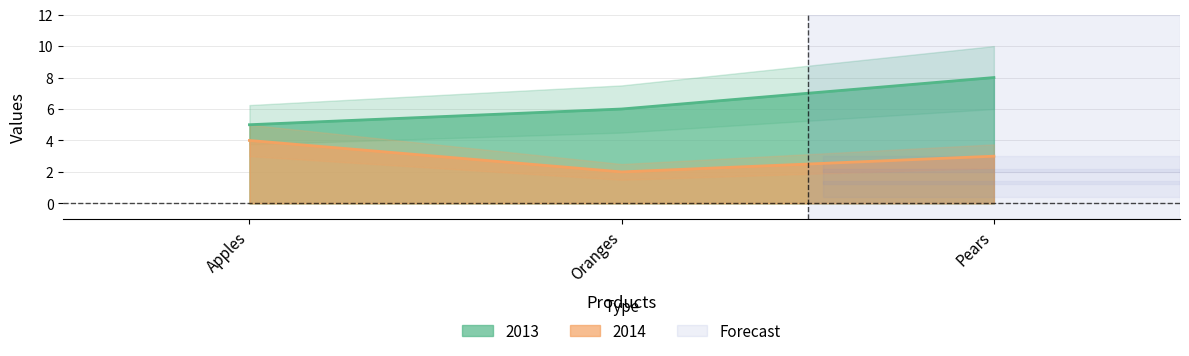

What position from the left is Apples?

1